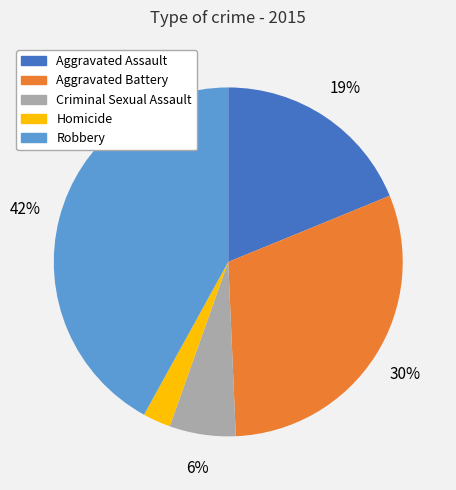

Rank the categories by value from highest to lowest.

Robbery, Aggravated Battery, Aggravated Assault, Criminal Sexual Assault, Homicide